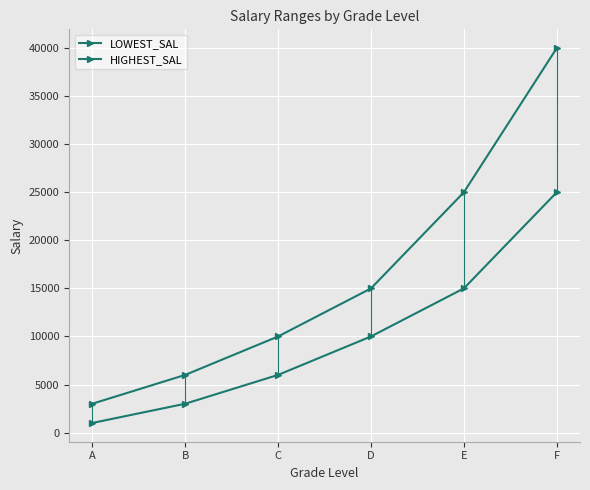

What is the greatest value displayed?

40000